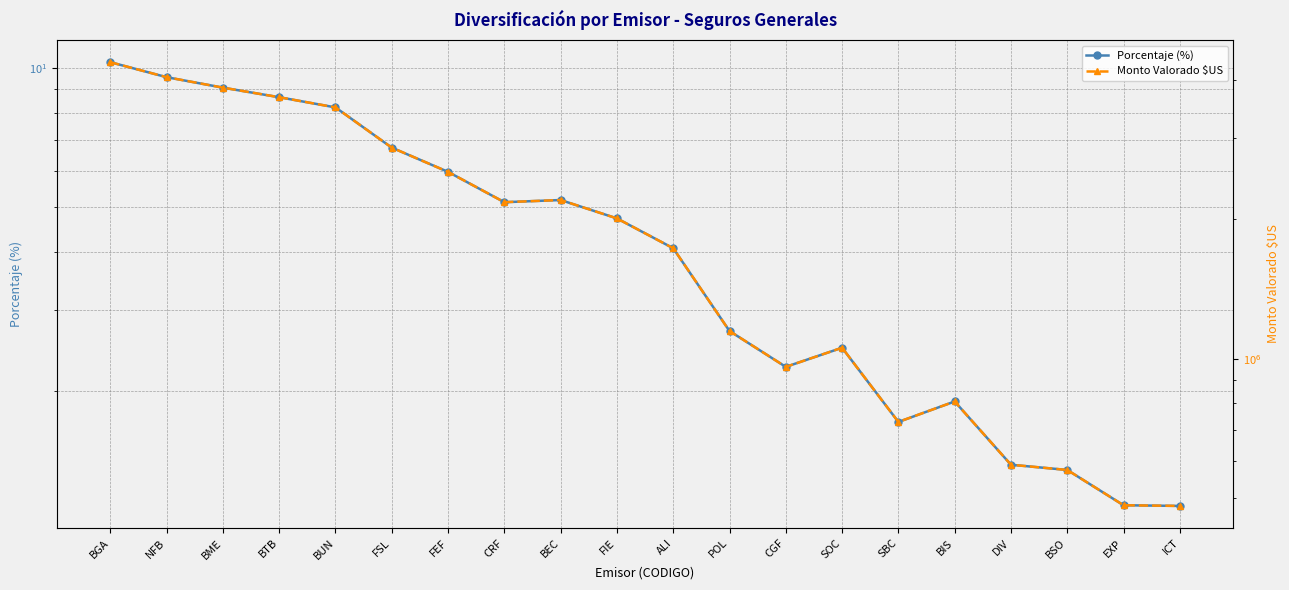

Which category has the highest value in the Monto Valorado $US series?

BGA